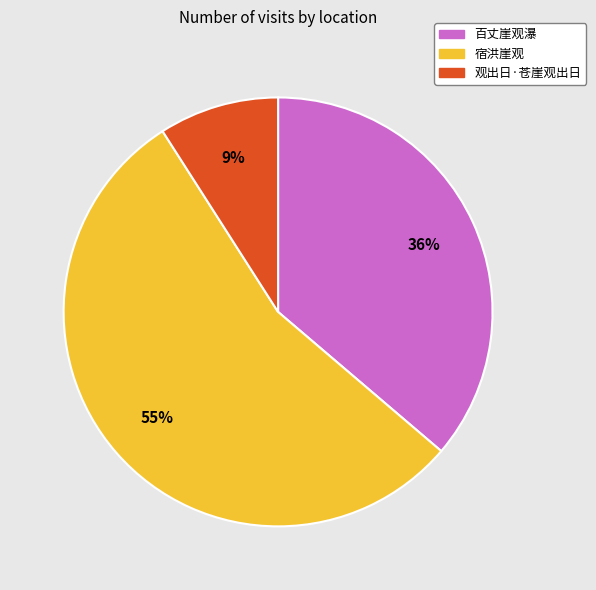

To the nearest percent, what is the difference between the largest and smallest slice percentages?

46%